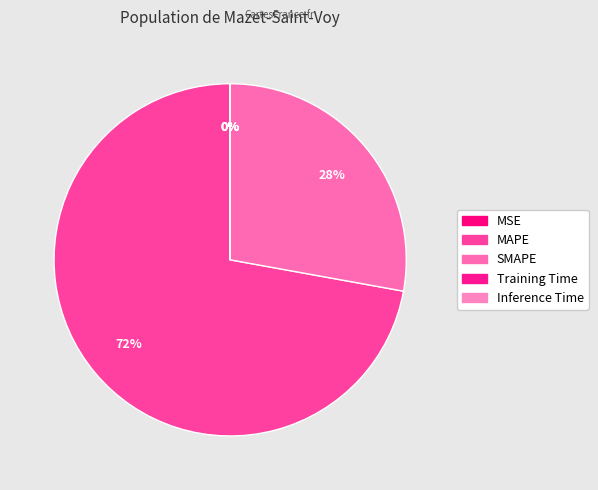

The SMAPE slice represents 33% of the pie. True or false?

False